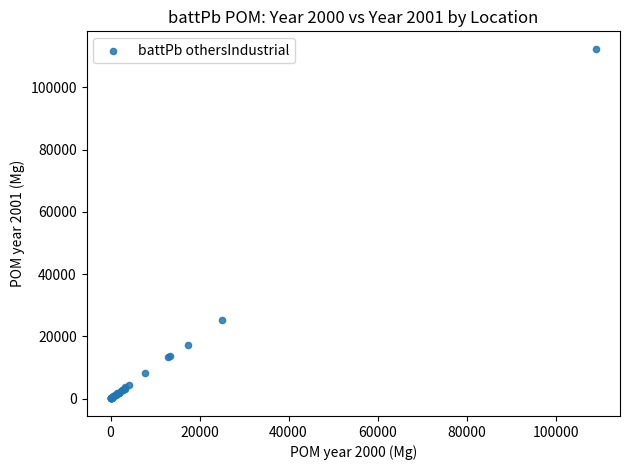

What Y value in the scatter plot is closest to 56225?

25172.5